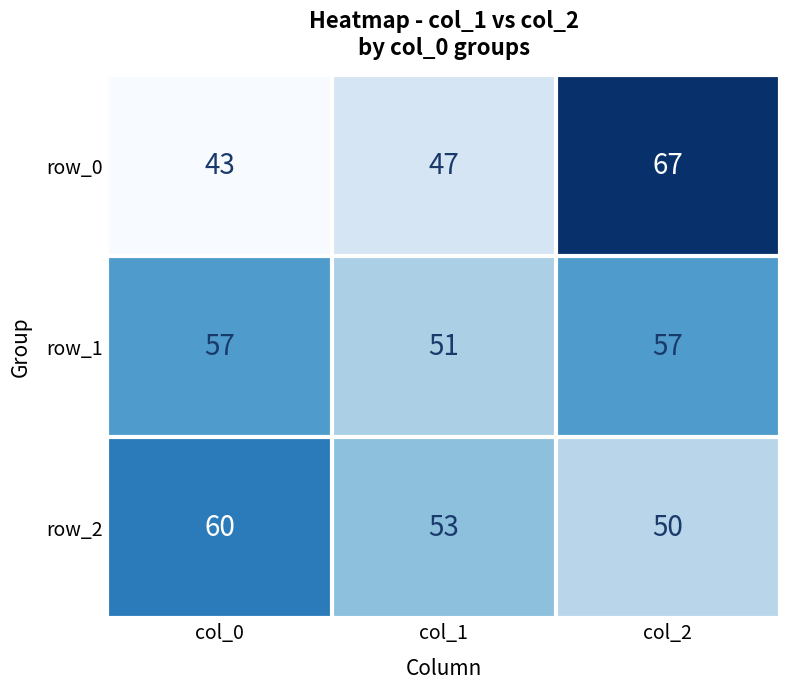

Which series has the largest total across all categories?

row_1